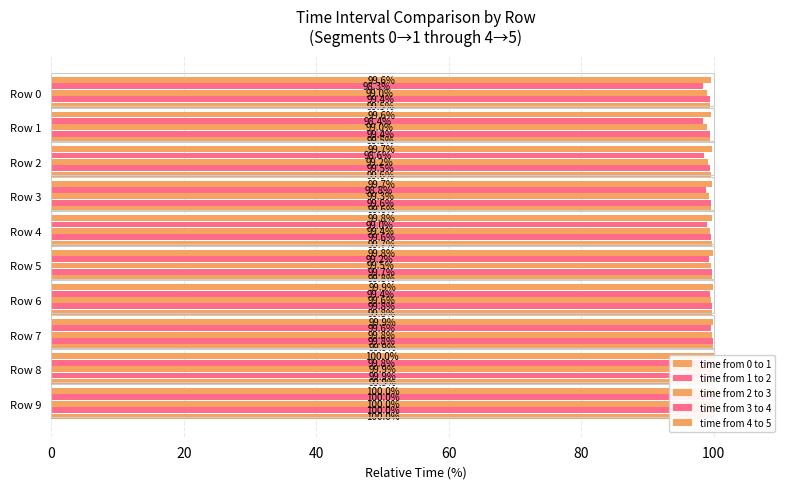

Does the chart contain stacked bars?

No